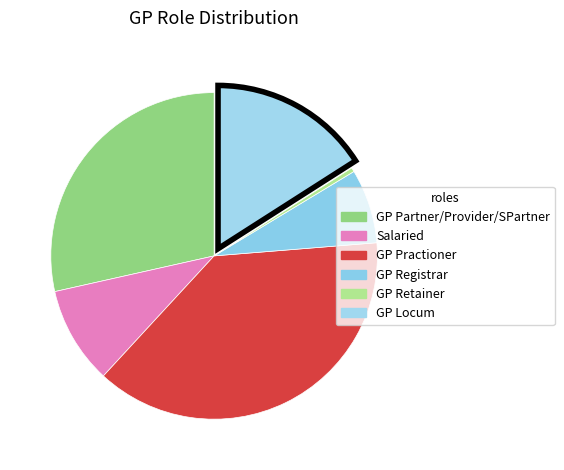

To the nearest percent, what percentage of the pie is GP Locum?

16%